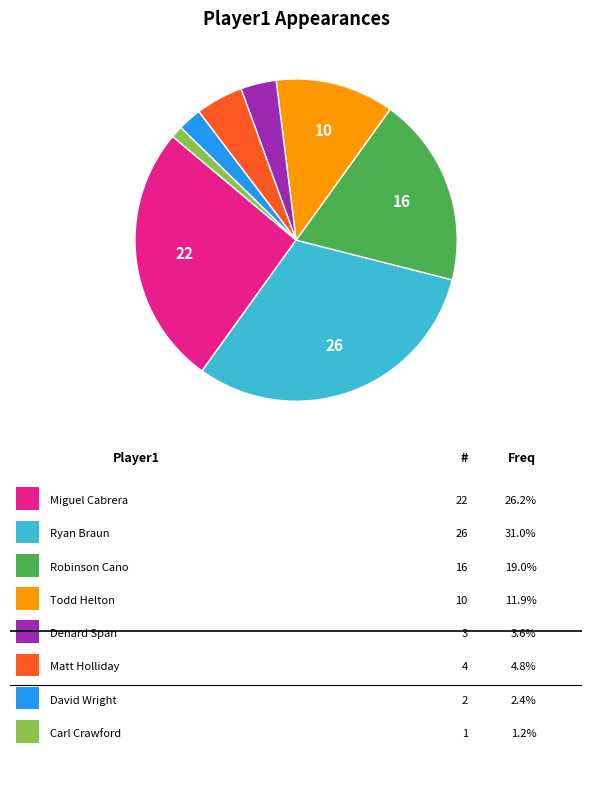

Is there any slice that represents more than half of the pie?

No